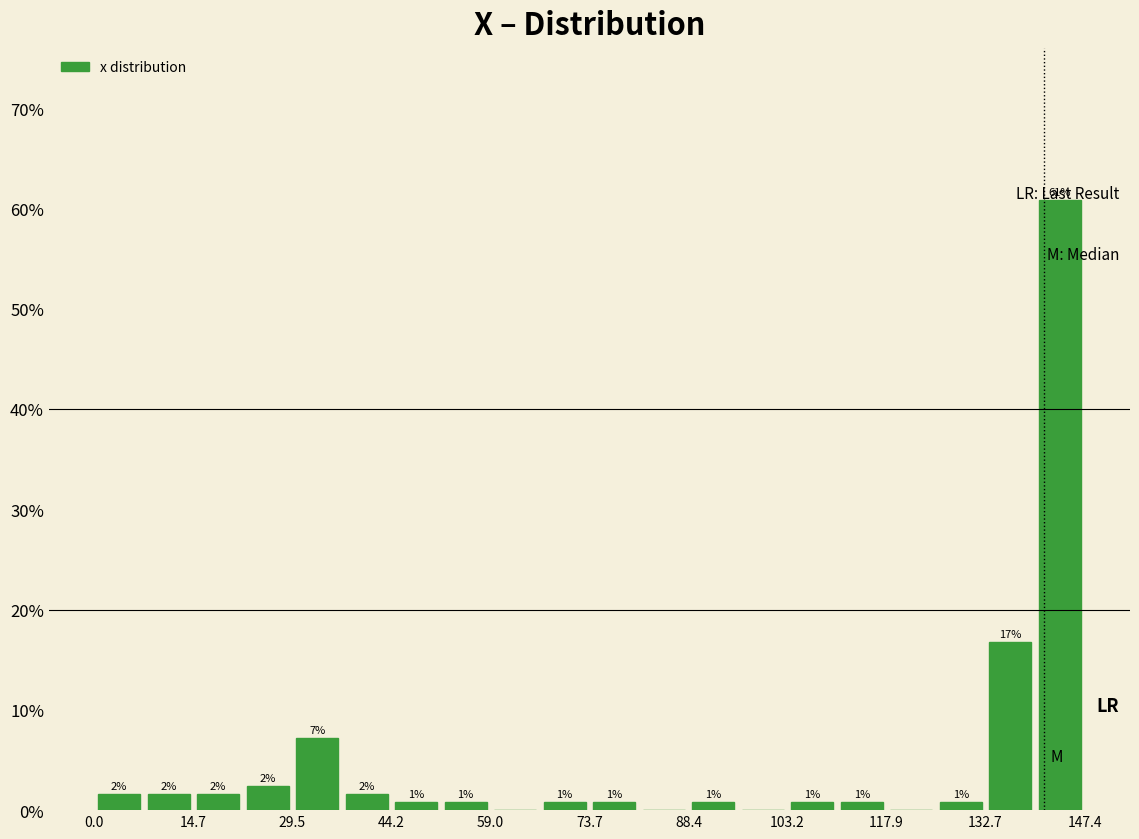

Around what value on the x-axis is the tallest bar? Give the approximate position of its centre, as read against the axis.

144